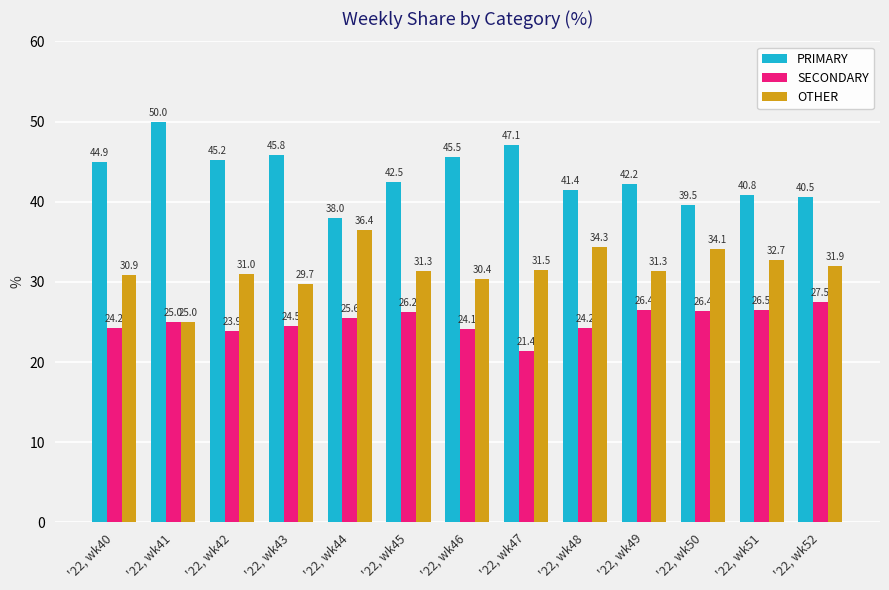

Reading left to right, what are all the values shown in this chart?

PRIMARY: 44.9	50.0	45.2	45.8	38.0	42.5	45.5	47.1	41.4	42.2	39.5	40.8	40.5
SECONDARY: 24.2	25.0	23.9	24.5	25.6	26.2	24.1	21.4	24.2	26.4	26.4	26.5	27.5
OTHER: 30.9	25.0	31.0	29.7	36.4	31.3	30.4	31.5	34.3	31.3	34.1	32.7	31.9